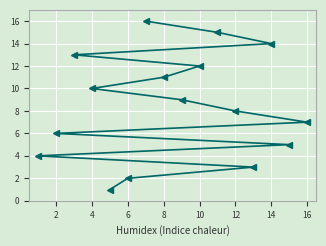

What is the greatest value displayed?

16